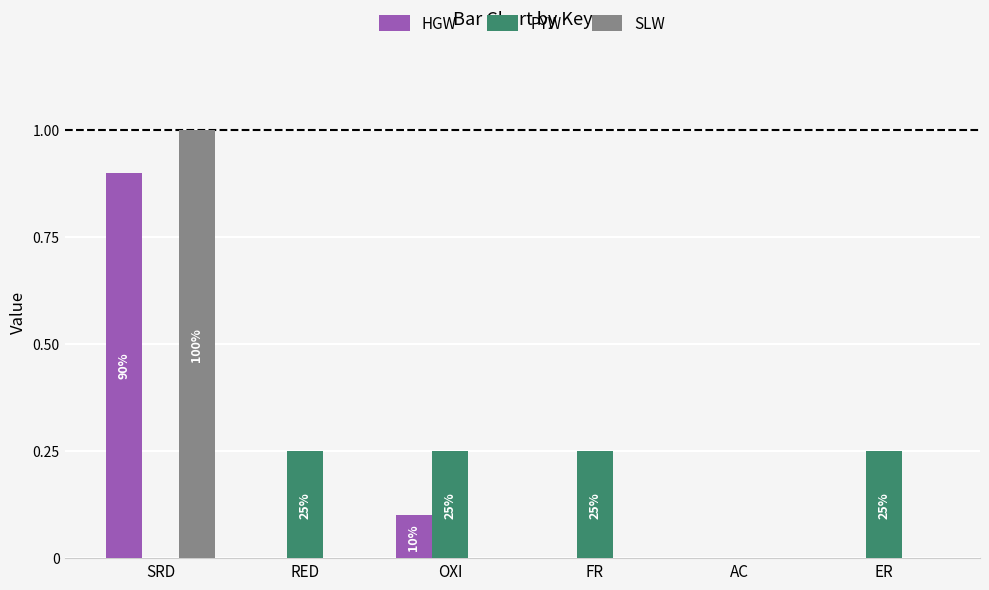

What is the sum of the PYW values at ER and OXI?

0.5